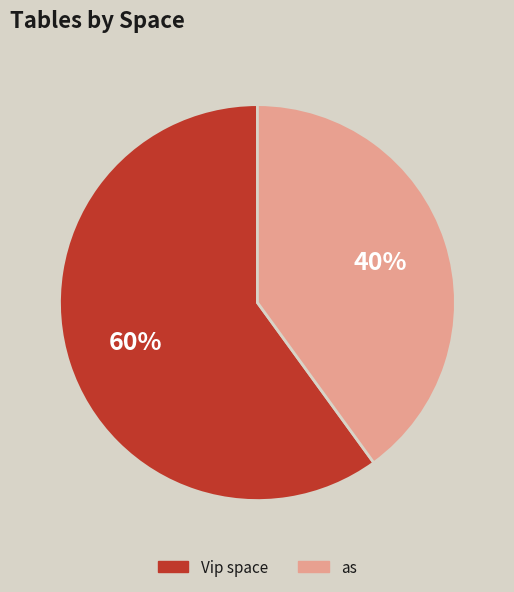

Does any single category account for the majority?

Yes